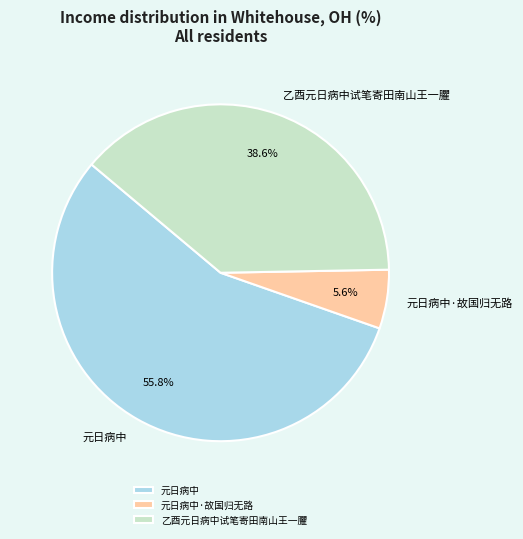

Count the number of slices in the pie.

3